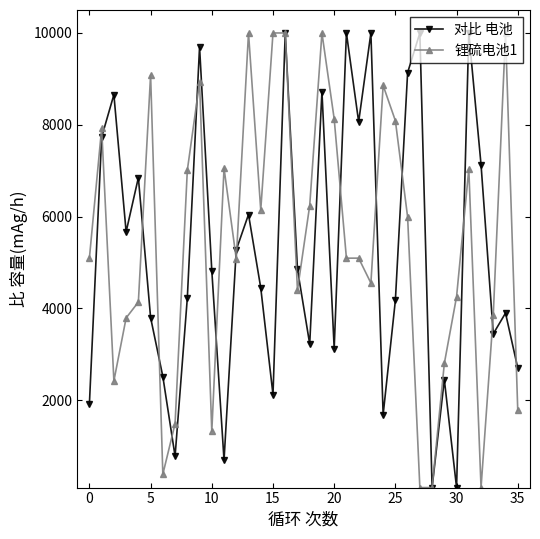

What is the greatest value displayed?

10000.0